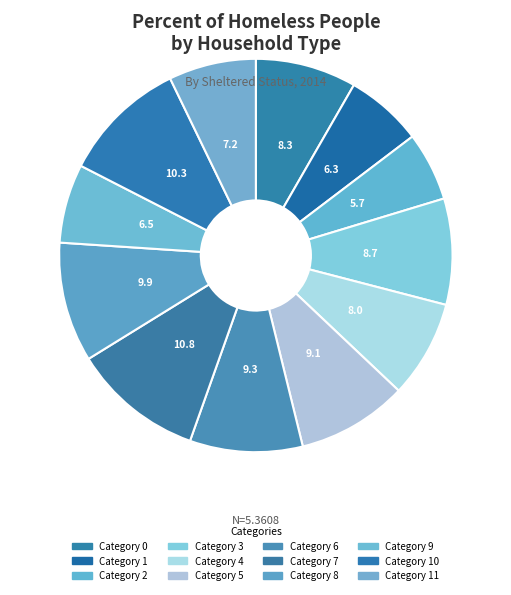

Count the number of slices in the pie.

12